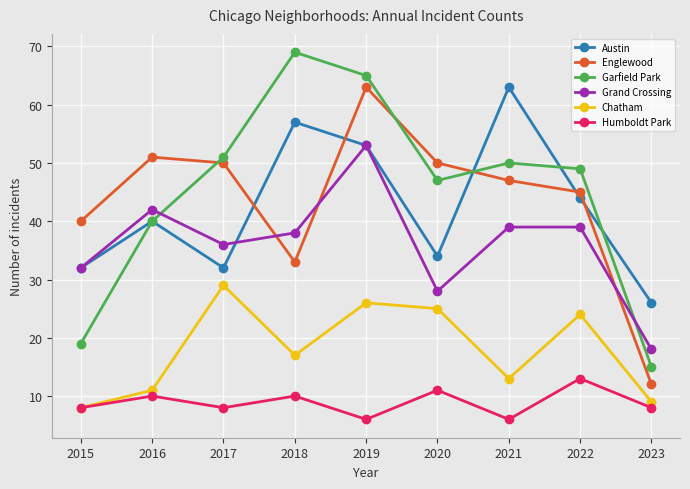

In Garfield Park, how many points are lower than both neighbors (excluding endpoints)?

1